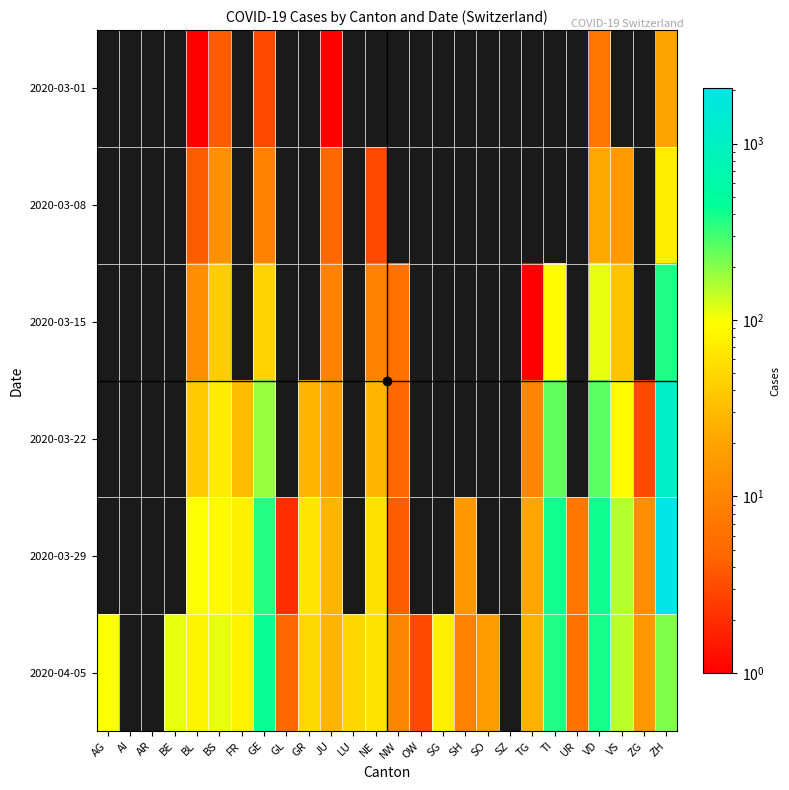

At which category is the sum across all series the highest?

ZH